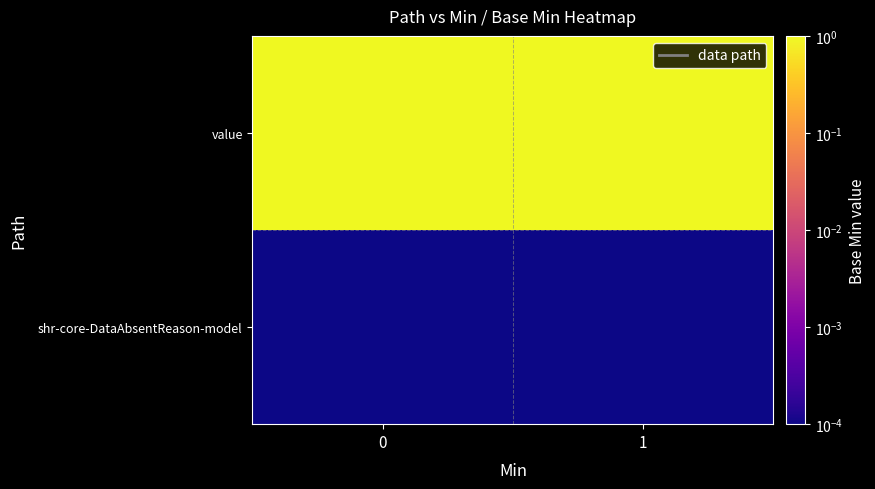

Reading left to right, extract all data points from this chart.

shr-core-DataAbsentReason-model: 0=0.0	1=0.0
value: 0=1.0	1=1.0